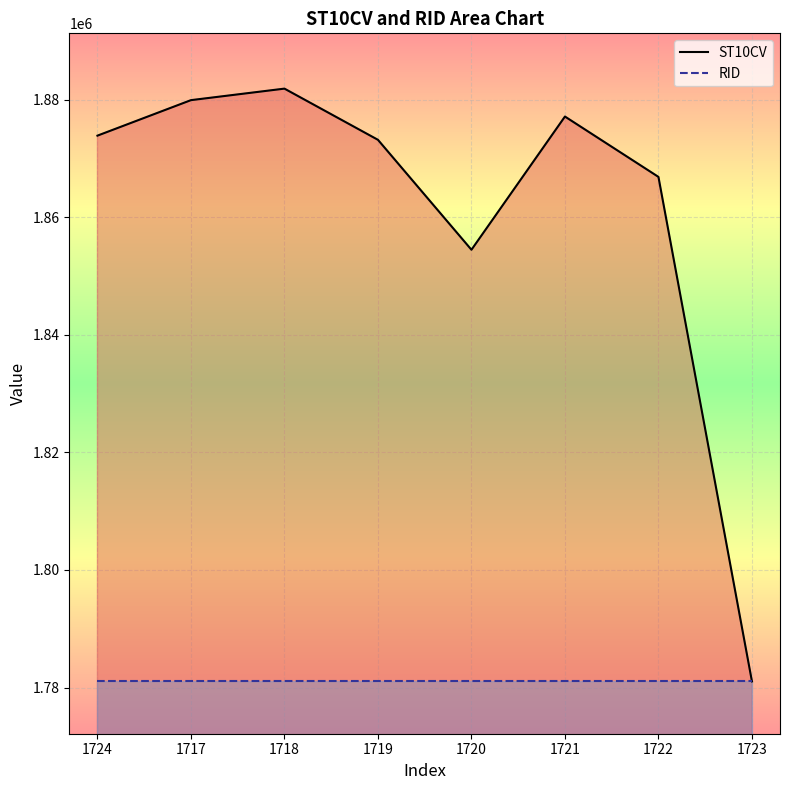

At which category does ST10CV reach its first local peak?

1718